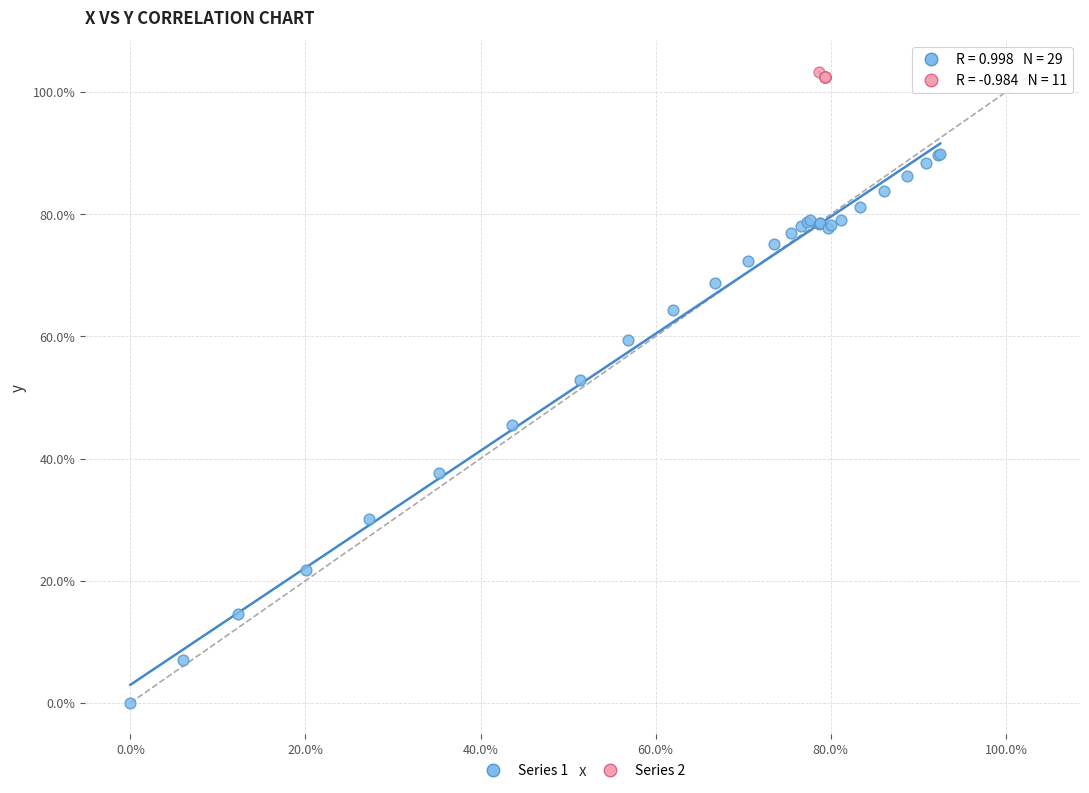

Which series contains the lowest Y value?

Series 1